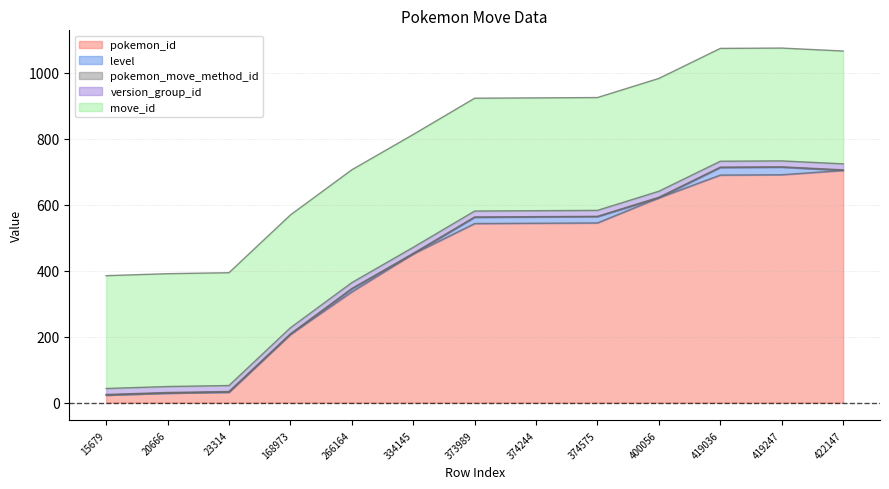

Reading left to right, what are all the values shown in this chart?

pokemon_id: 23	29	32	207	336	451	543	544	545	621	690	691	704
level: 0	0	0	0	9	0	19	19	19	0	23	23	0
pokemon_move_method_id: 2	2	2	2	1	2	1	1	1	2	1	1	2
version_group_id: 18	18	18	18	18	18	18	18	18	18	18	18	18
move_id: 342	342	342	342	342	342	342	342	342	342	342	342	342